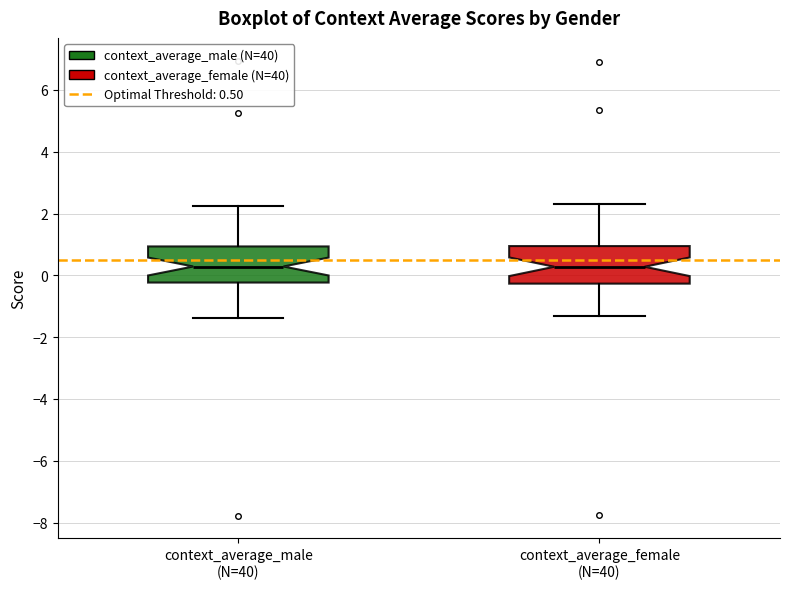

Reading left to right, read every box against the y-axis: the position of its median line, the range the box covers, and the ends of its whiskers. The values are not printed on the chart, so give them approximately, as read against the axis.

context_average_male (N=40): median 0.2, box -0.2 to 1.0, whiskers -1.4 to 2.2
context_average_female (N=40): median 0.2, box -0.2 to 1.0, whiskers -1.2 to 2.4